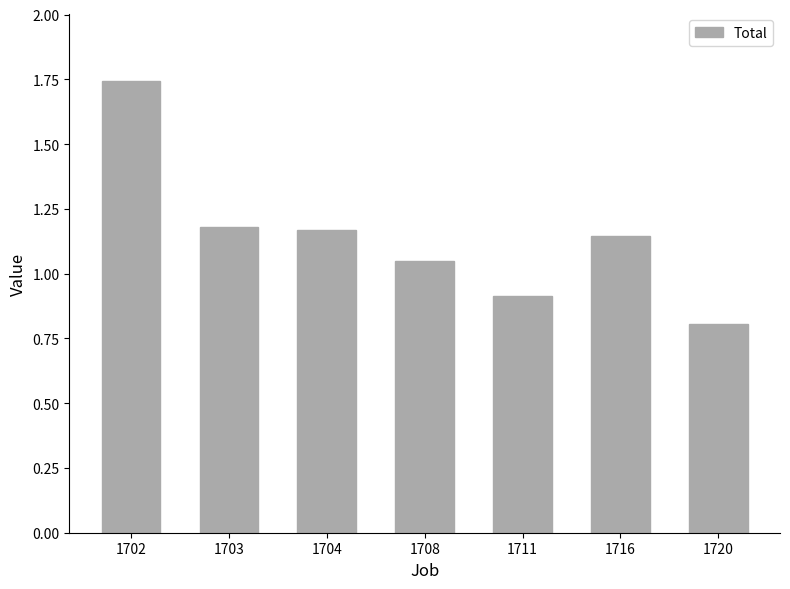

What is the value of the 7th bar from the left?

0.8